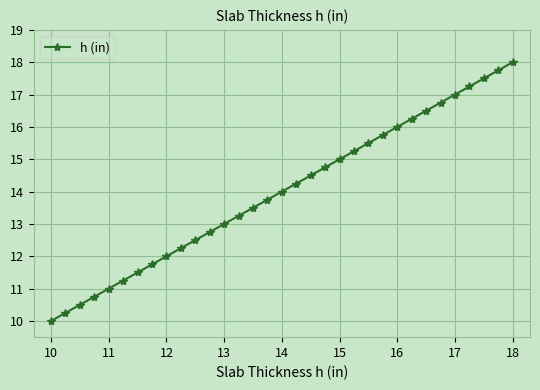

What is the sum of all values?

462.0